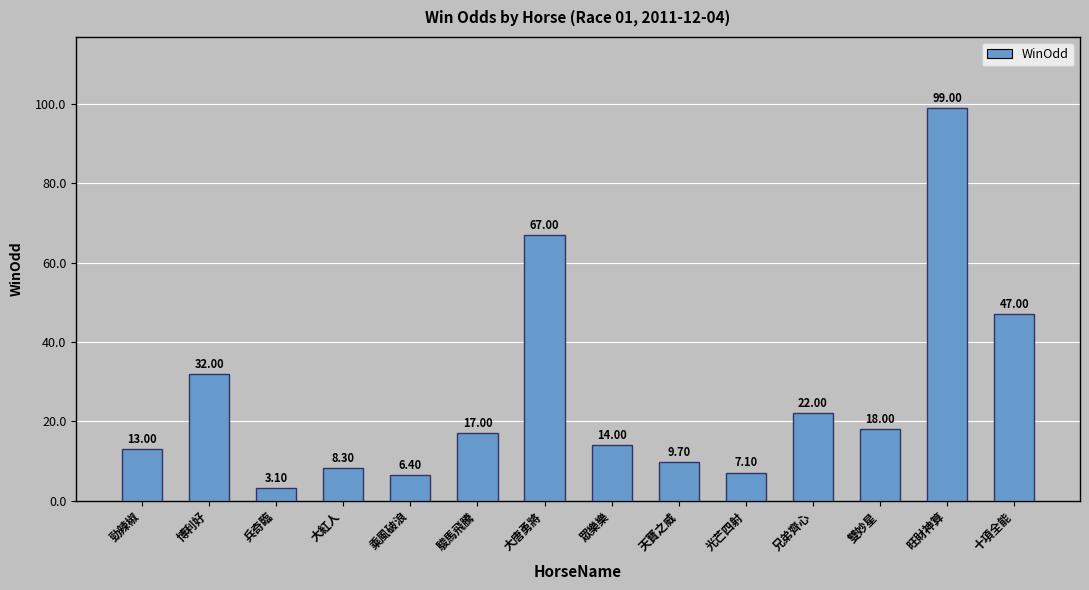

What is the sum of all values?

363.6